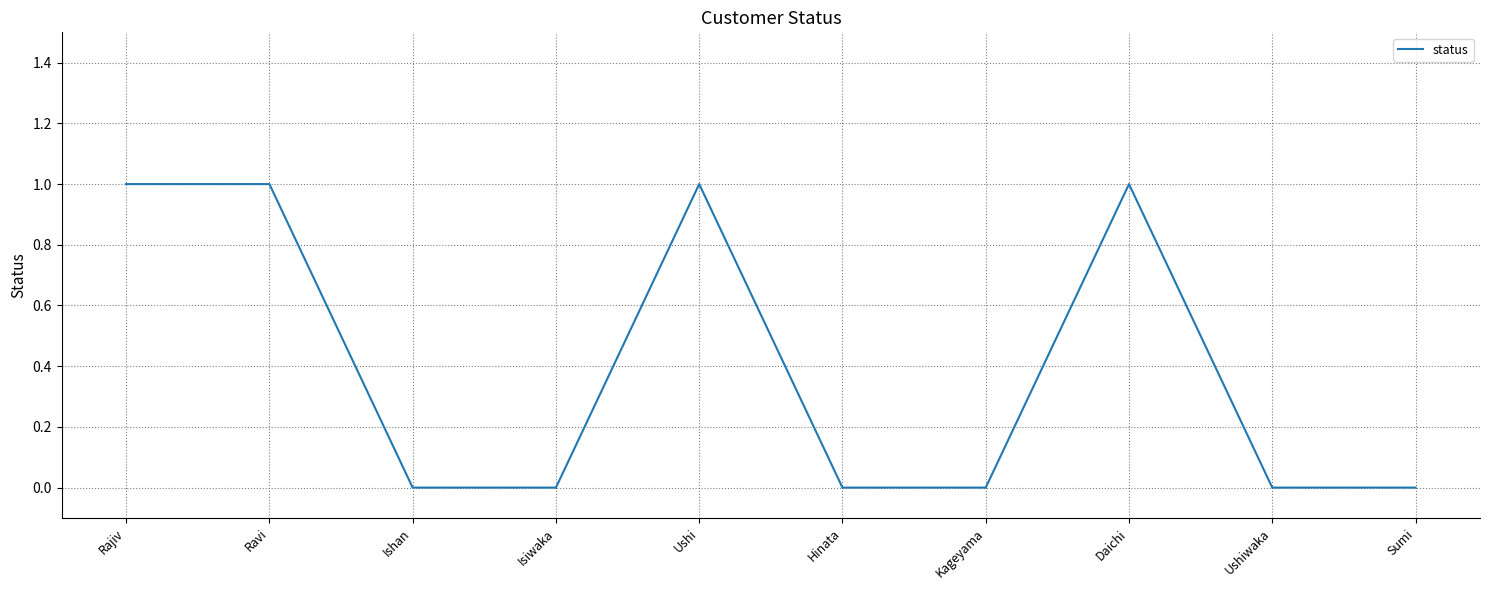

What position from the right is Ishan?

8